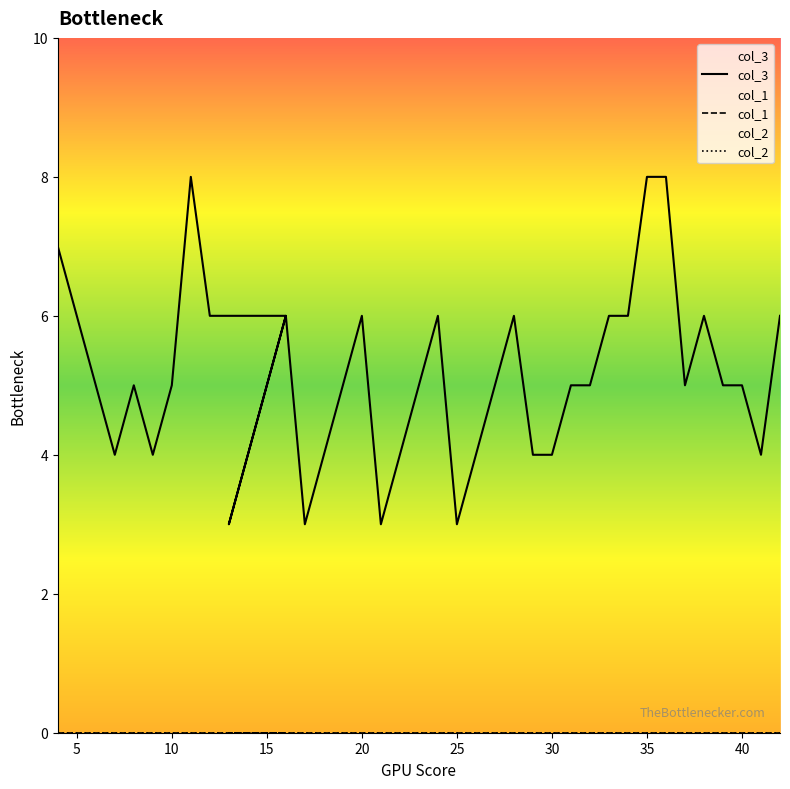

Between 25 and 26, which series saw the biggest shift?

col_3